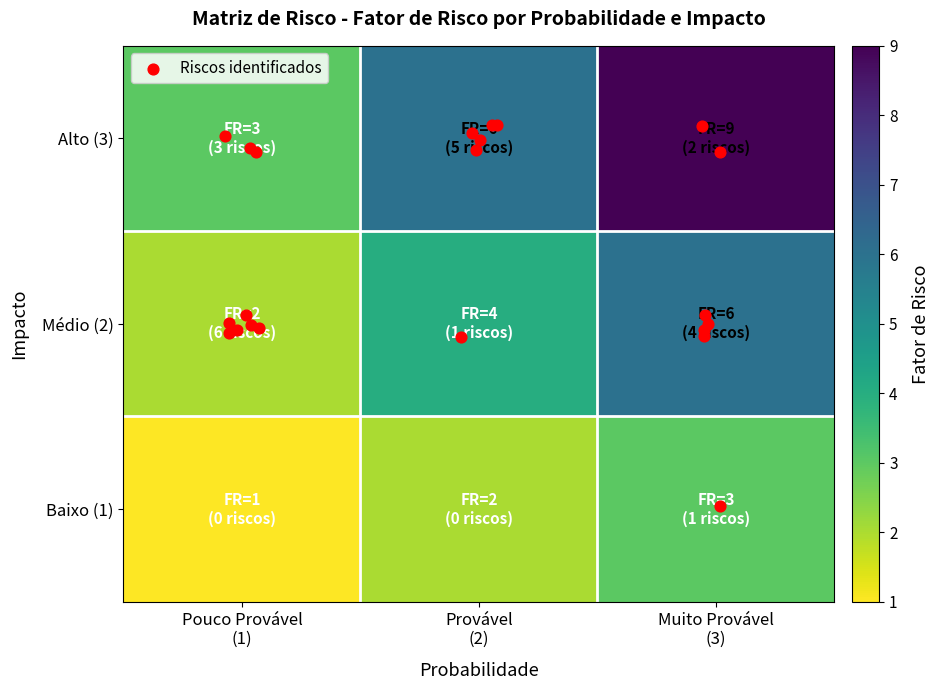

What is the minimum value shown in the chart?

1